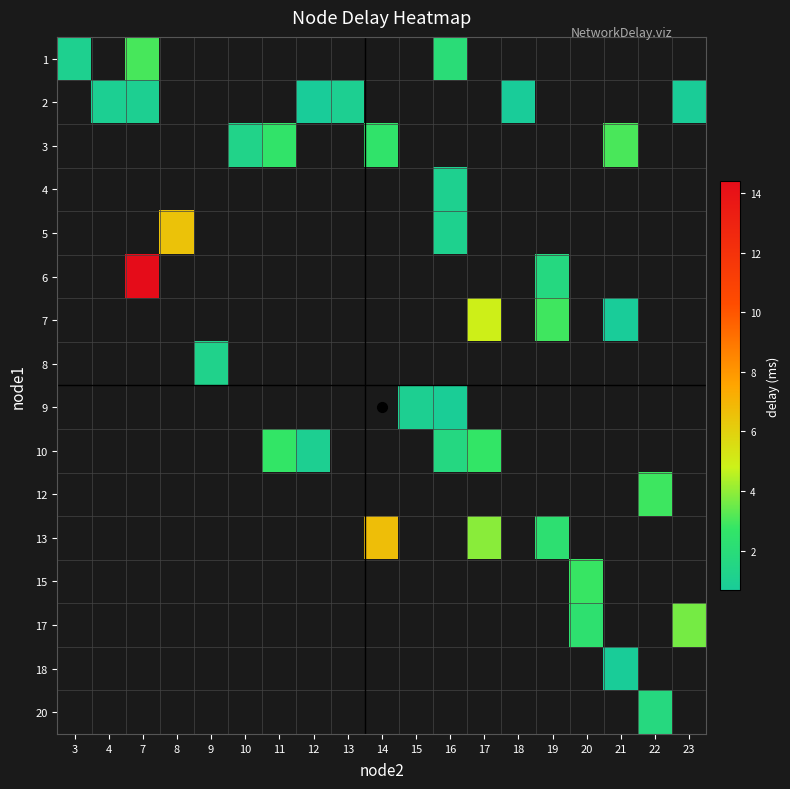

At which label does 3 first exceed 2?

11